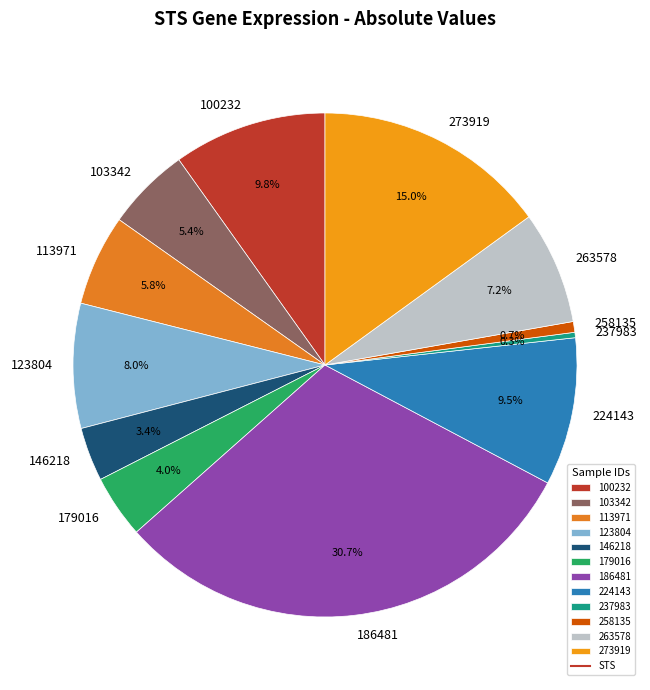

Which category has the biggest portion of the pie?

186481